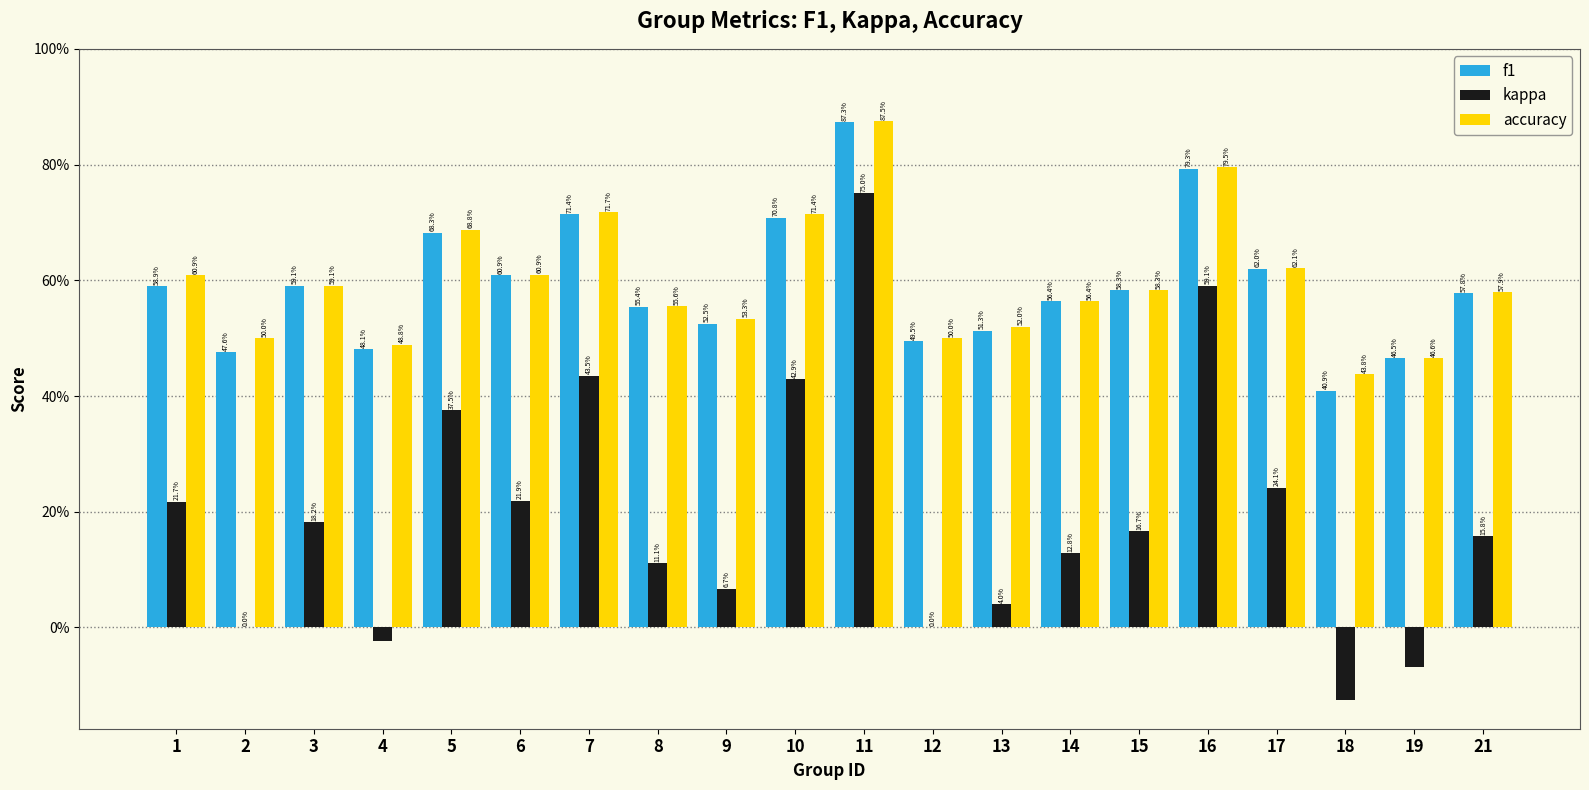

What are all the series names shown in the legend?

f1, kappa, accuracy